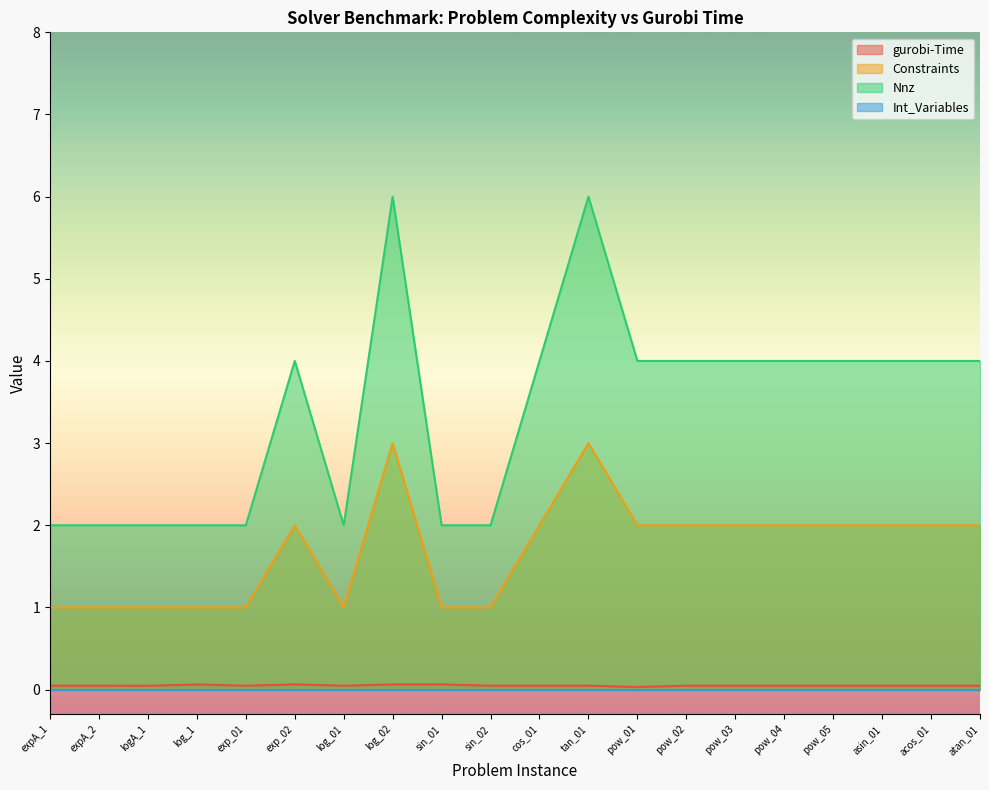

What is the highest value of the Nnz series?

6.0